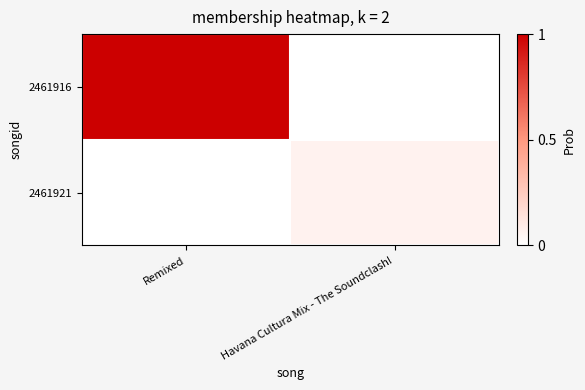

What is the total value across all series at Remixed?

1.0